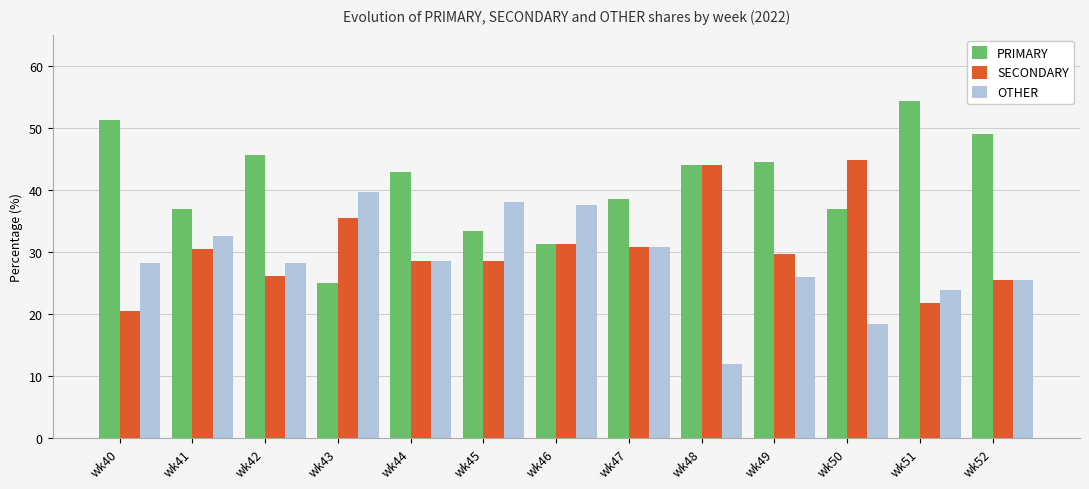

What is the greatest value displayed?

54.3